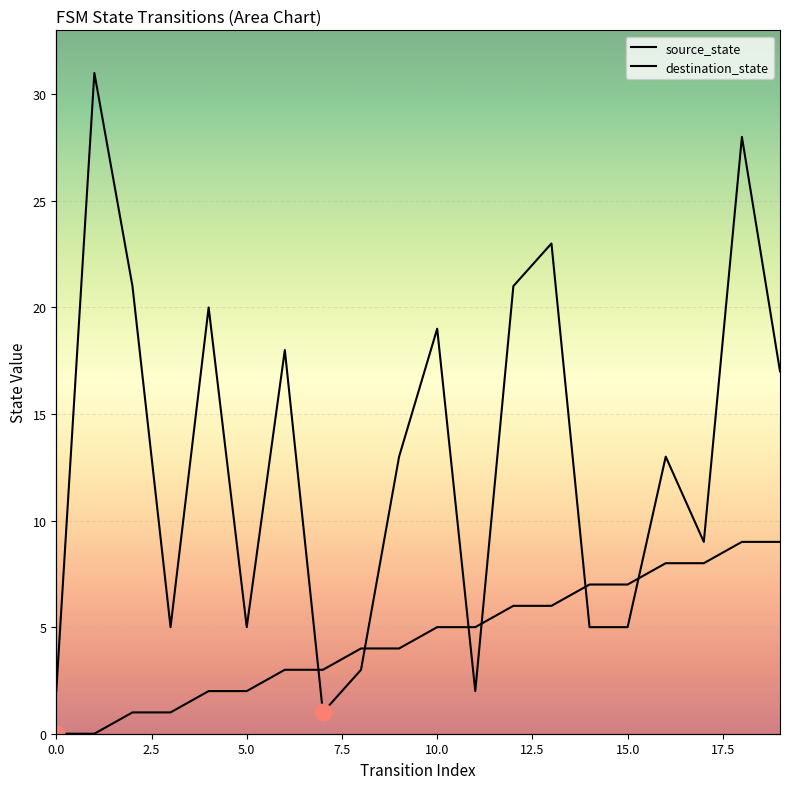

What is the spread (max minus min) of values at 0.0?

2